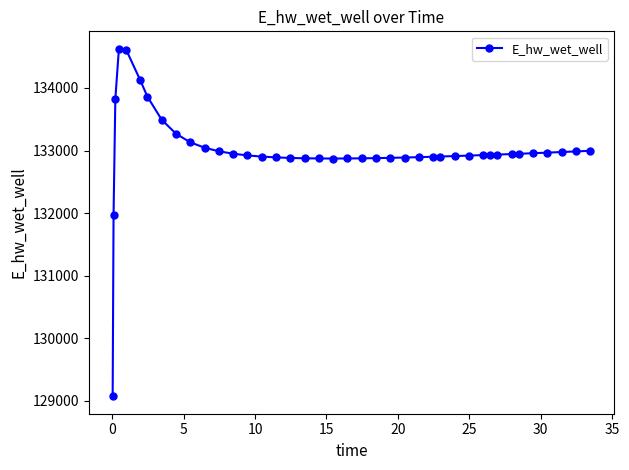

Is this an area chart (filled region under the line)?

No